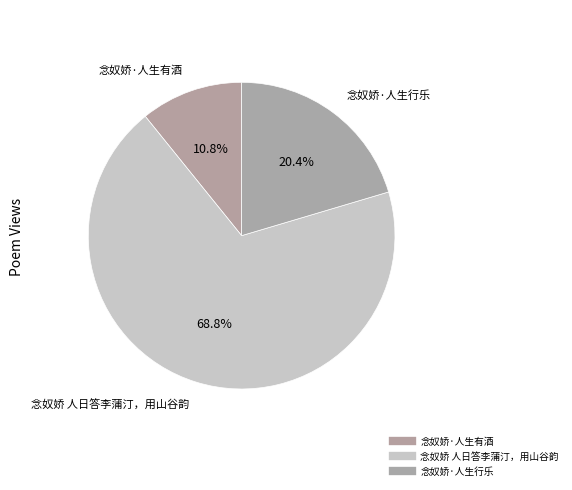

What portion of the pie excludes 念奴娇·人生行乐?

79.6%